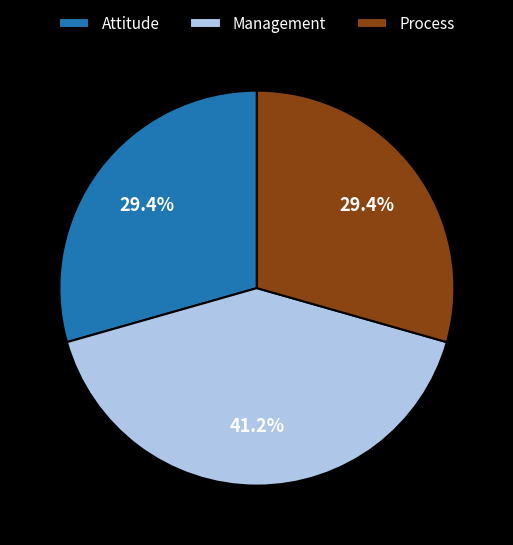

To the nearest percent, what is the combined percentage of Attitude and Process?

59%